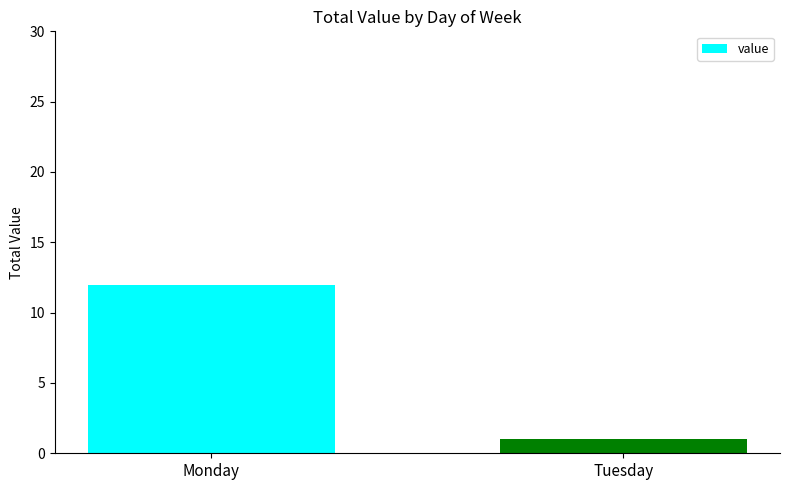

Reading right to left, transcribe all the data shown in this chart.

1	12